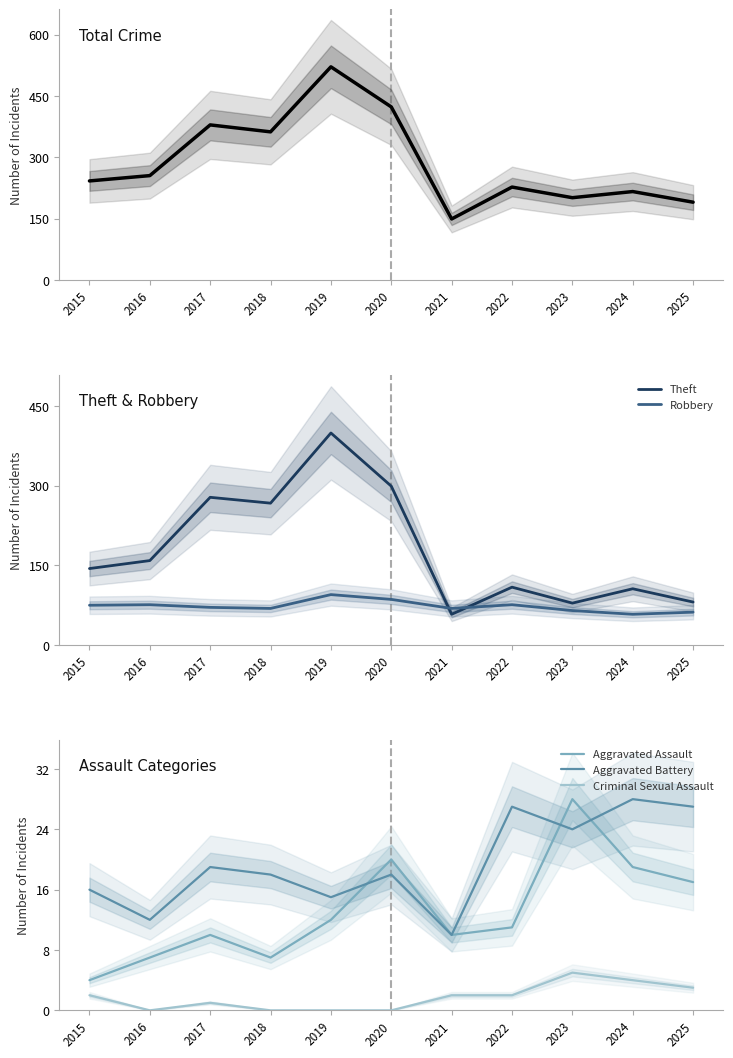

What is the spread (max minus min) of values at 2020?

423